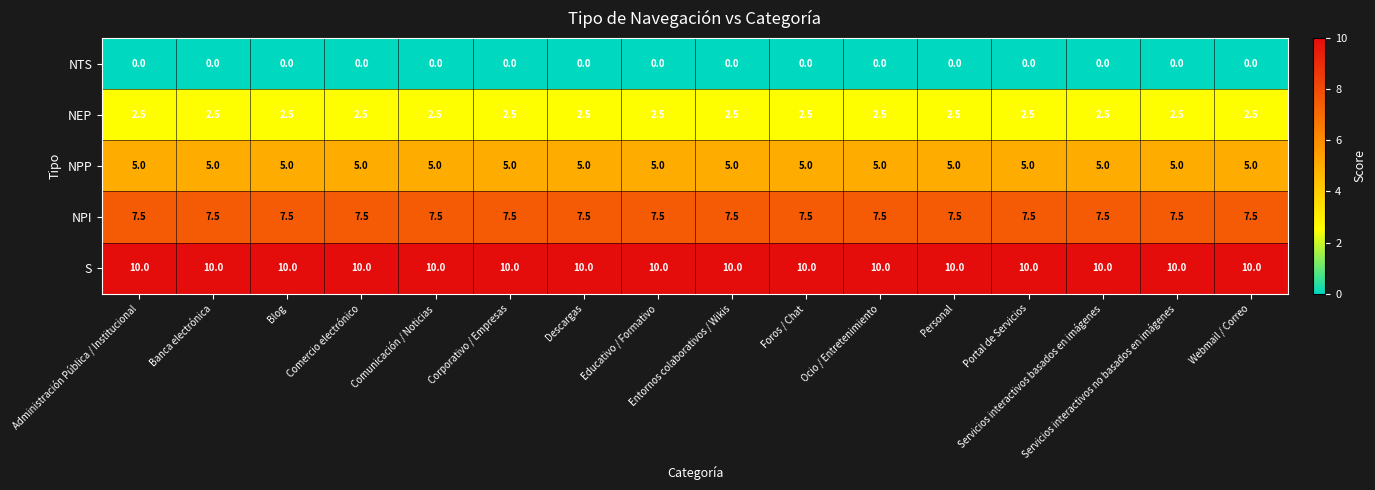

Count the number of data series in this chart.

5